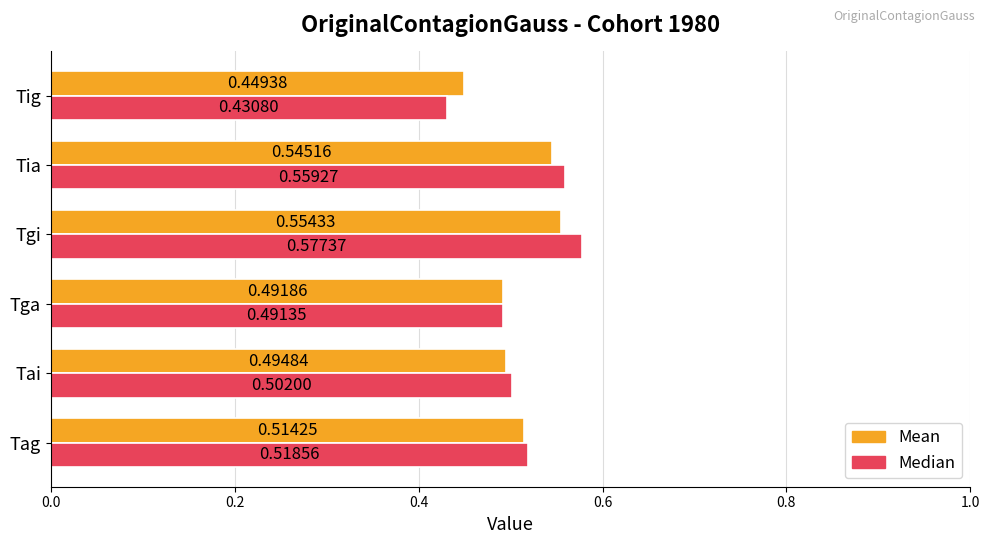

At which category is the sum across all series the highest?

Tgi